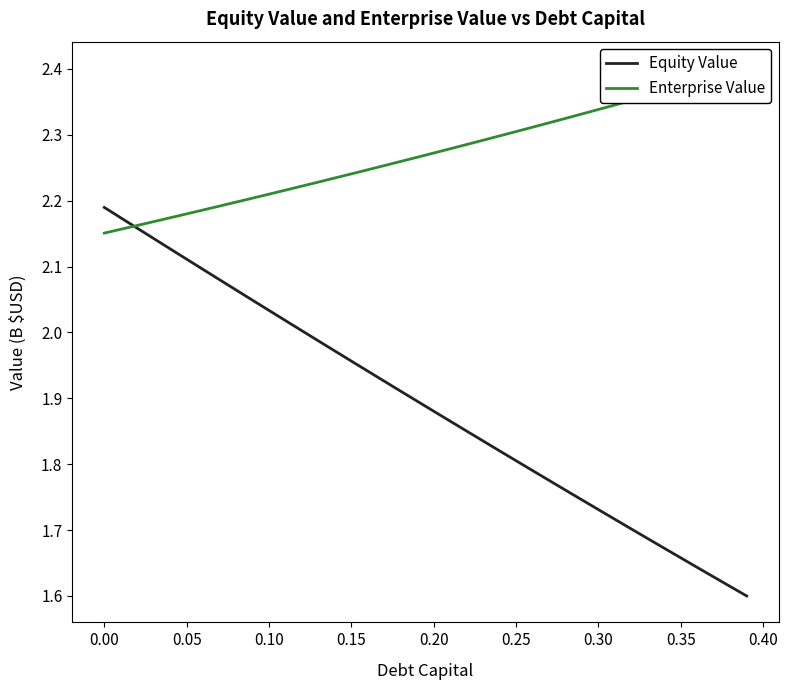

What is the value of the Equity Value point at the 20th from the left?

1.9